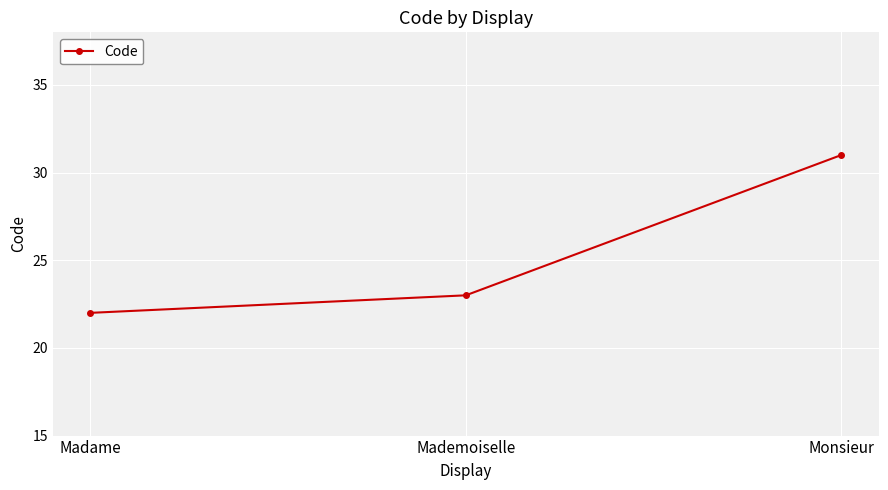

What is the change in value from Mademoiselle to Monsieur?

+8